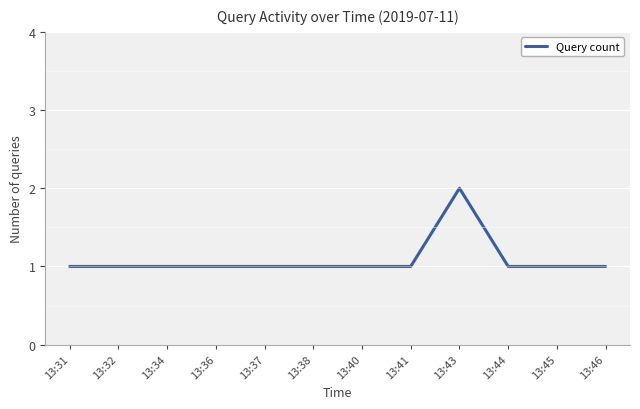

The chart shows a value of 1 at 13:40. True or false?

True